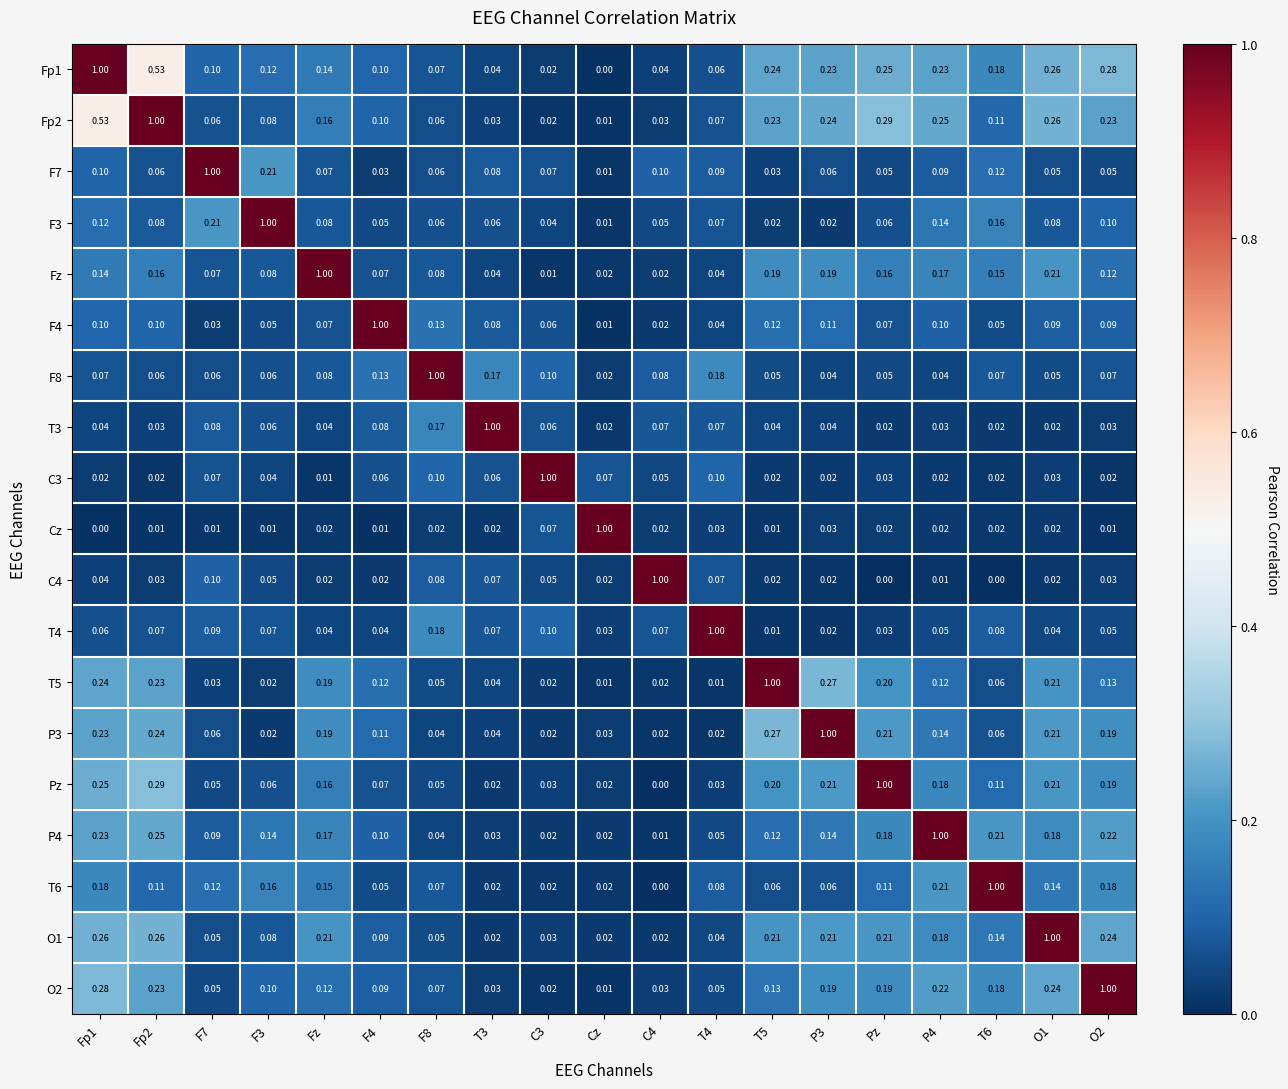

Where is C3 nearest to the value 0?

Fz